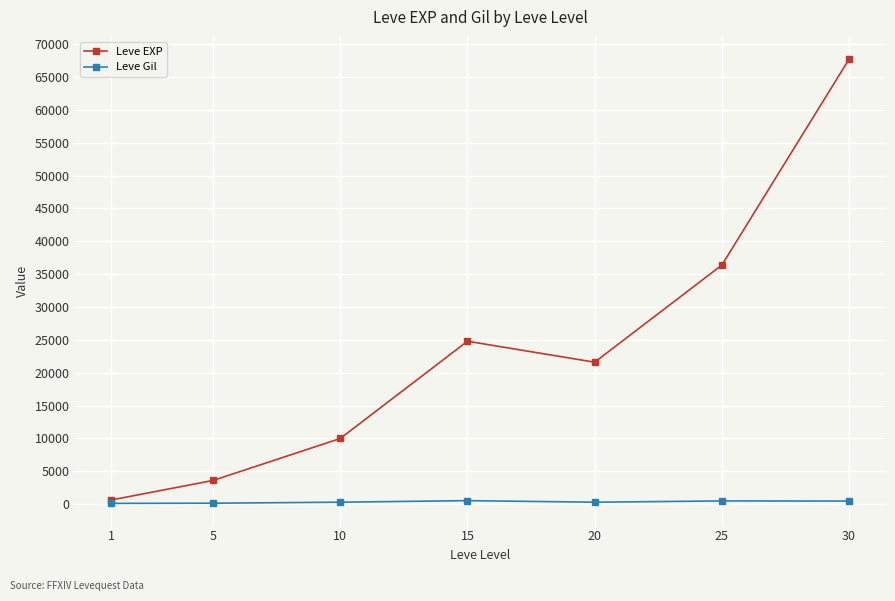

What is the maximum value shown in the chart?

67730